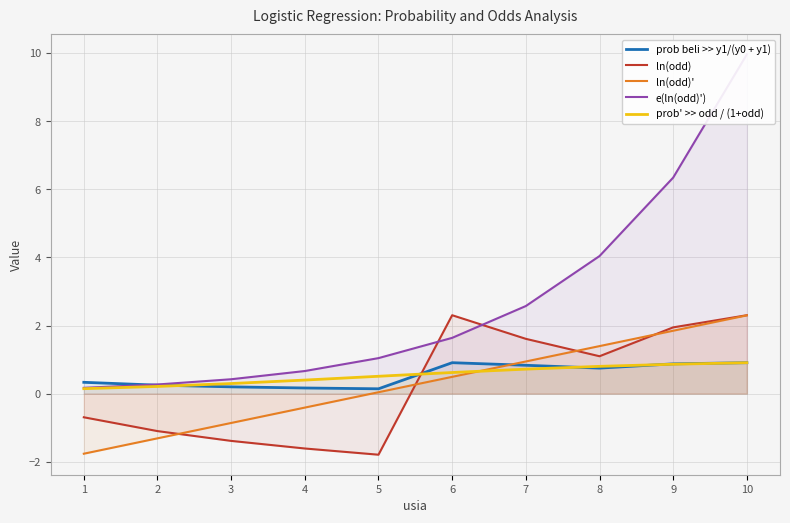

How many lines are shown in the chart?

5